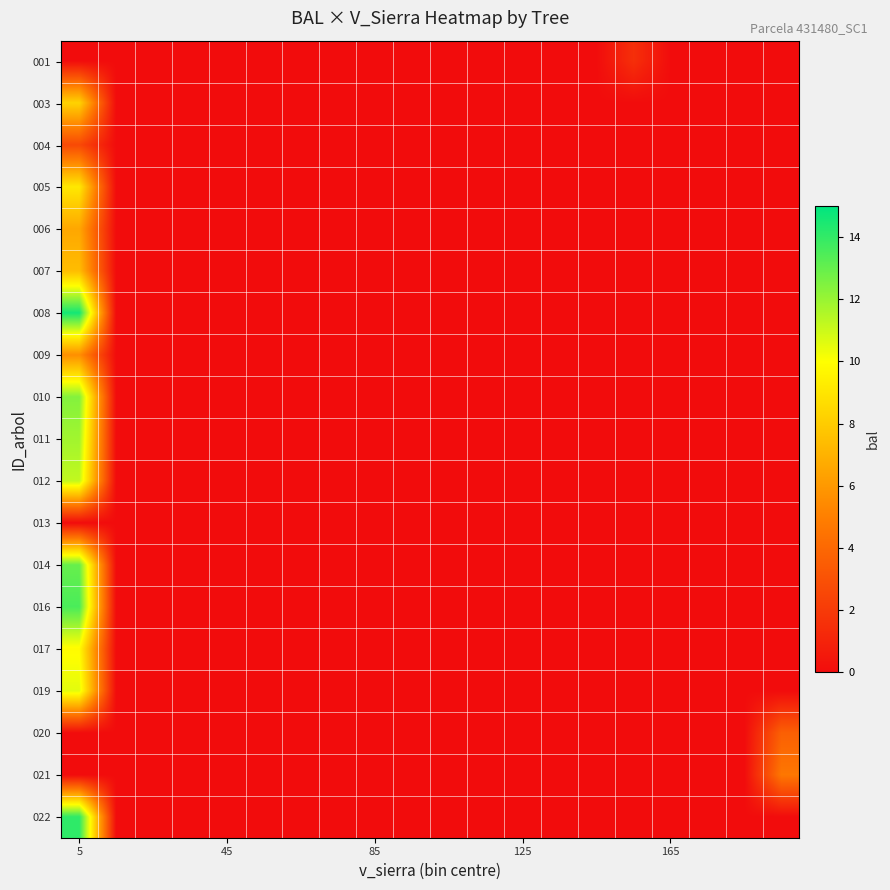

Which category has the lowest value across all series?

5